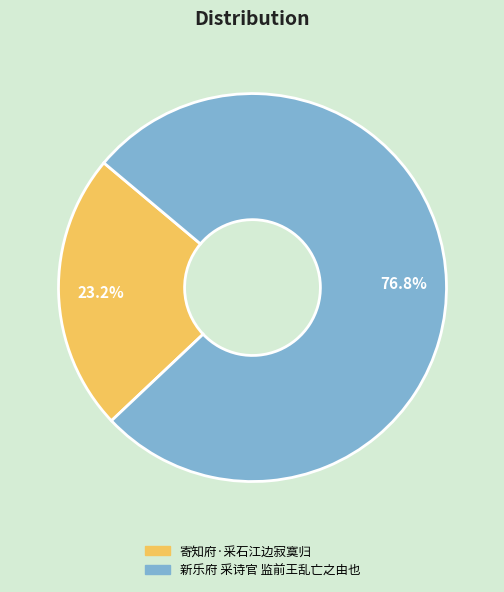

Is there any slice that represents more than half of the pie?

Yes